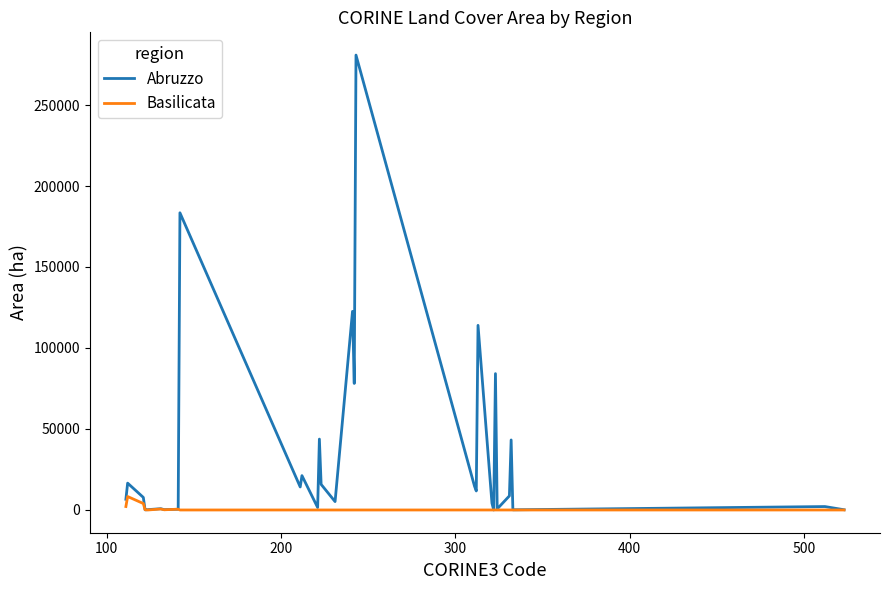

What is the greatest value displayed?

280824.2